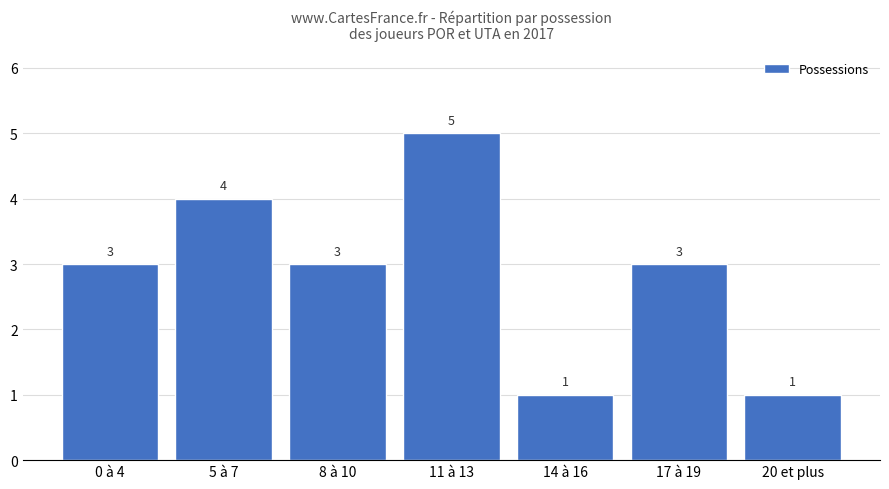

What is the change in value from 5 à 7 to 17 à 19?

-1